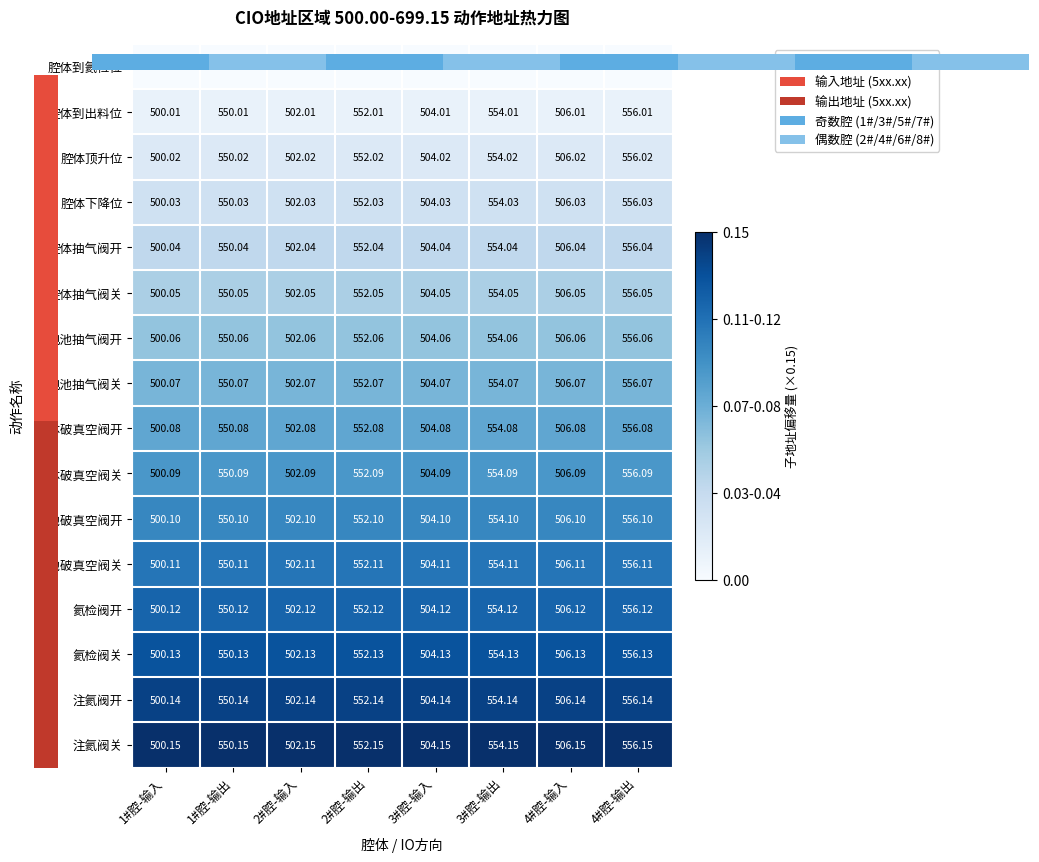

Rank the series by their maximum value, from highest to lowest.

注氦阀关, 注氦阀开, 氦检阀关, 氦检阀开, 电池破真空阀关, 电池破真空阀开, 腔体破真空阀关, 腔体破真空阀开, 电池抽气阀关, 电池抽气阀开, 腔体抽气阀关, 腔体抽气阀开, 腔体下降位, 腔体顶升位, 腔体到出料位, 腔体到氦检位